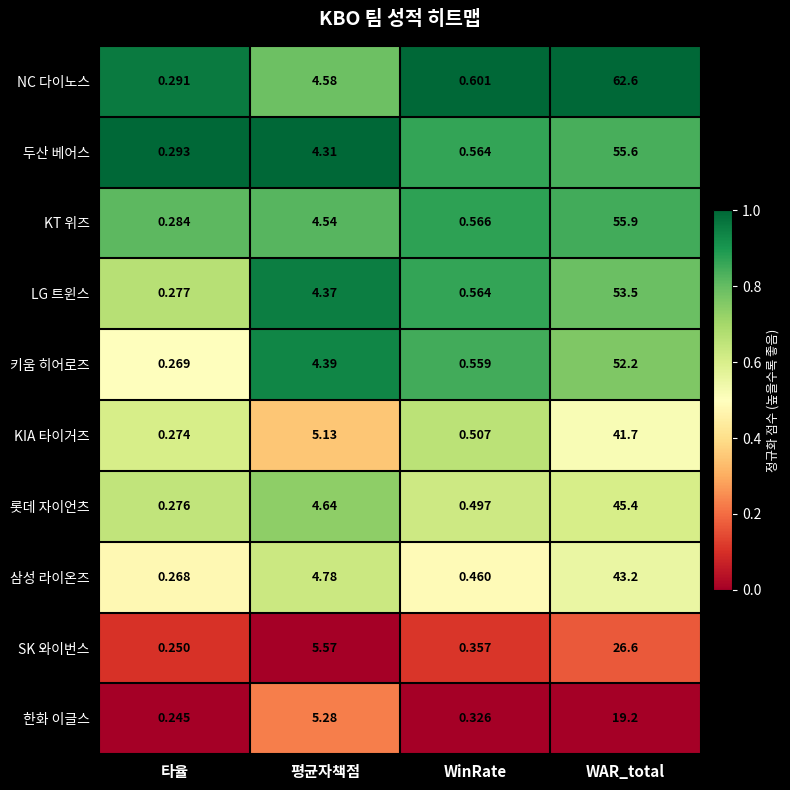

At which category does the chart reach its peak across all series?

WAR_total